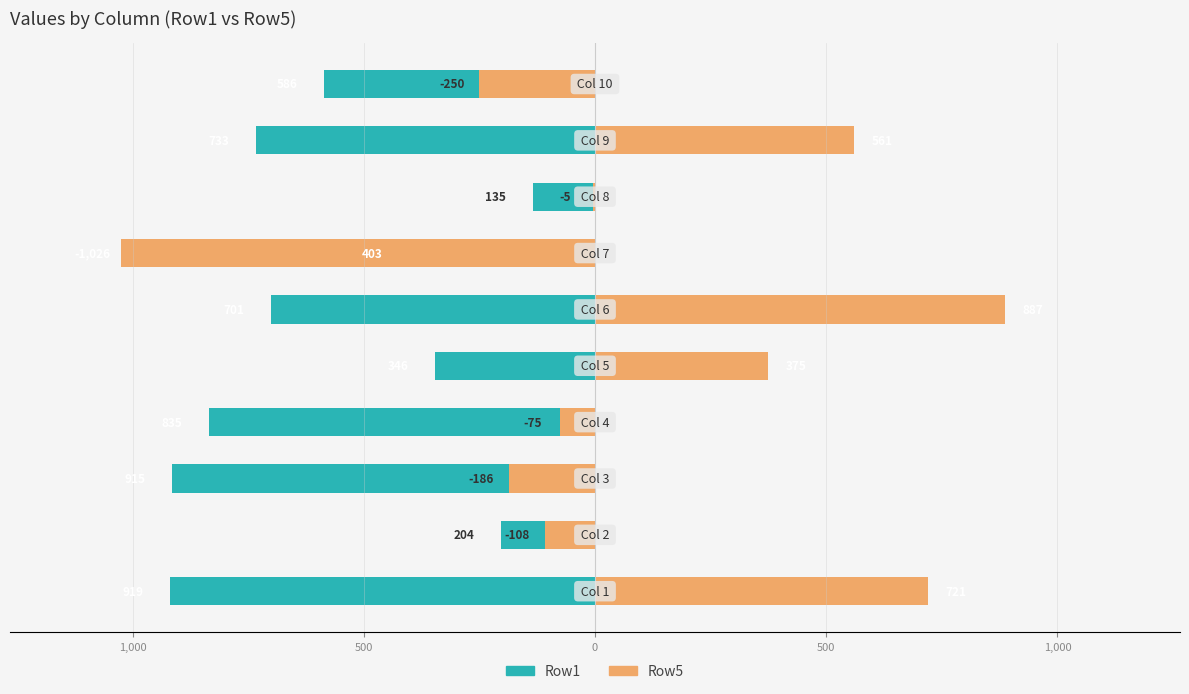

What is the difference between the maximum and minimum values in the Row5 series?

1913